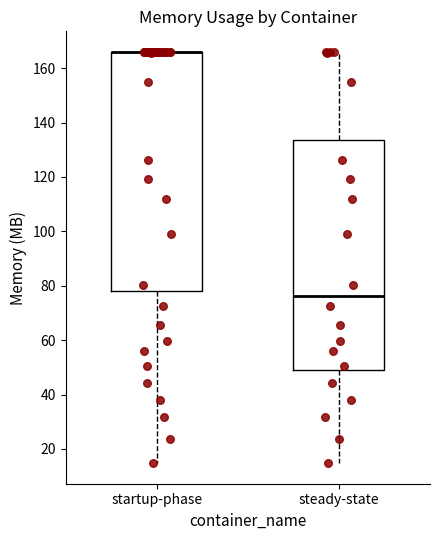

Reading left to right, transcribe this box plot: for each box, give where its median line is, the range the box spans, and where its two whiskers end, as read against the y-axis. The values are not printed on the chart, so give them approximately, as read against the axis.

startup-phase: median 166 (drawn on the box's upper edge), box 78 to 166, whiskers 14 to 166
steady-state: median 76, box 48 to 134, whiskers 14 to 166